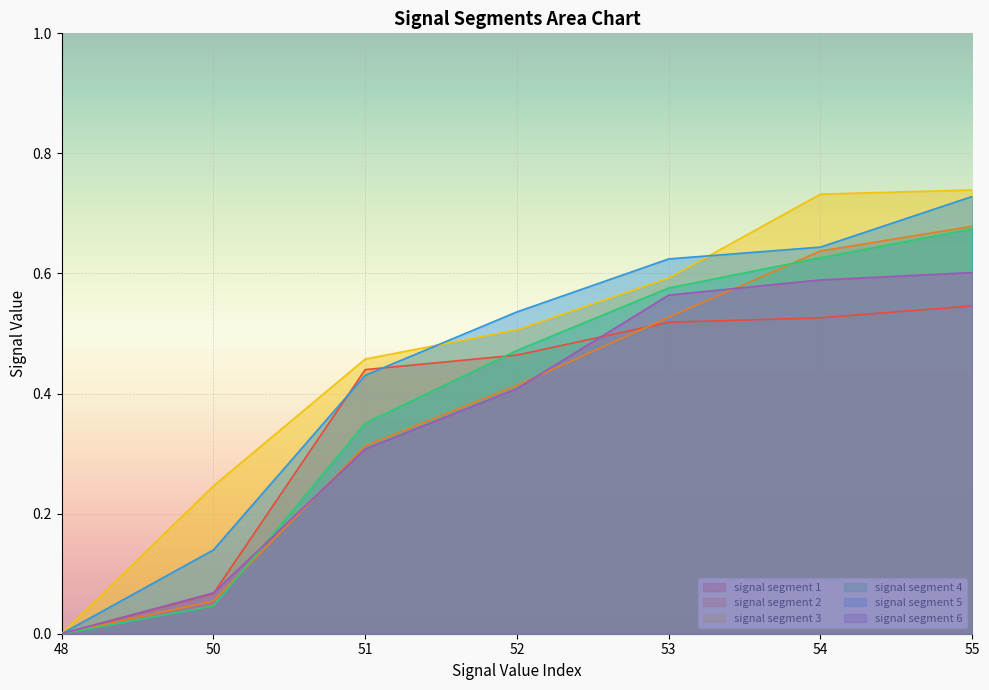

How many positive values does the signal segment 1 series have?

6